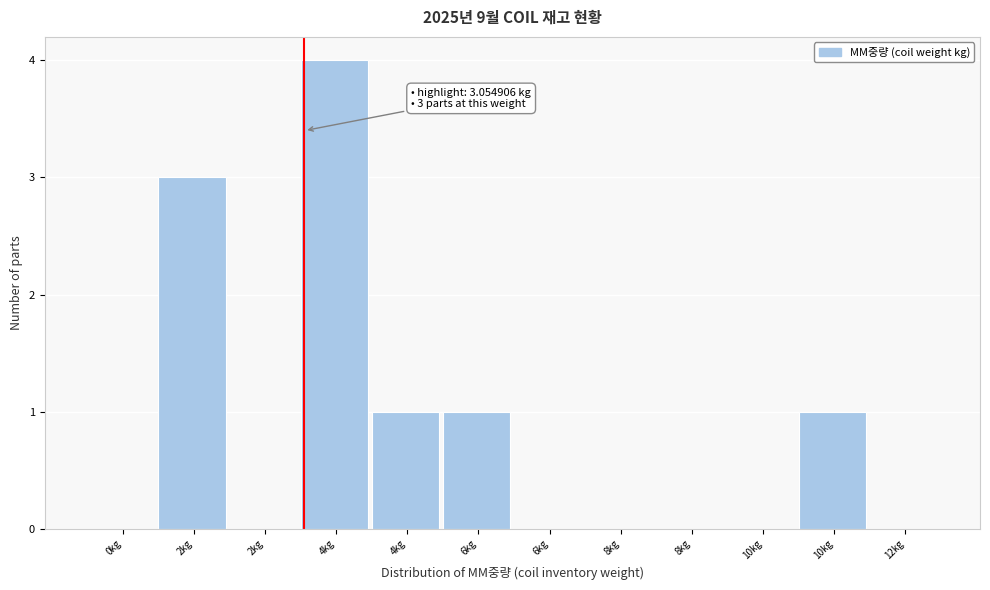

Are the bars horizontal?

No